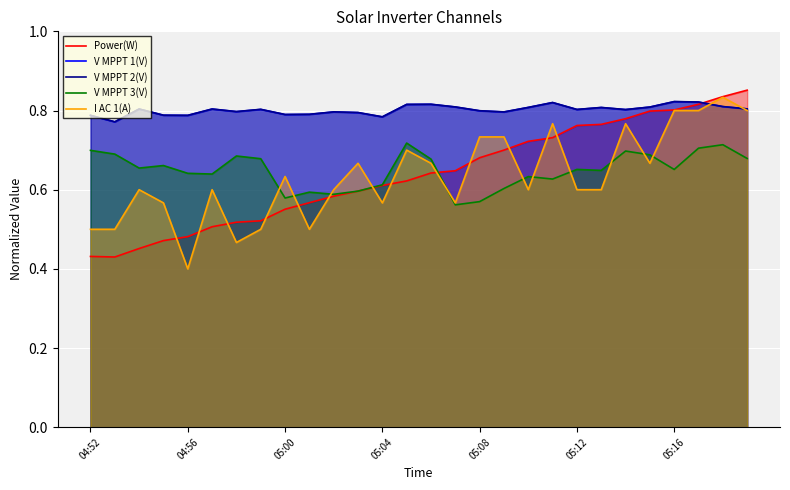

True or false: V MPPT 3(V) has a value of 0.4 at 05:04.

False